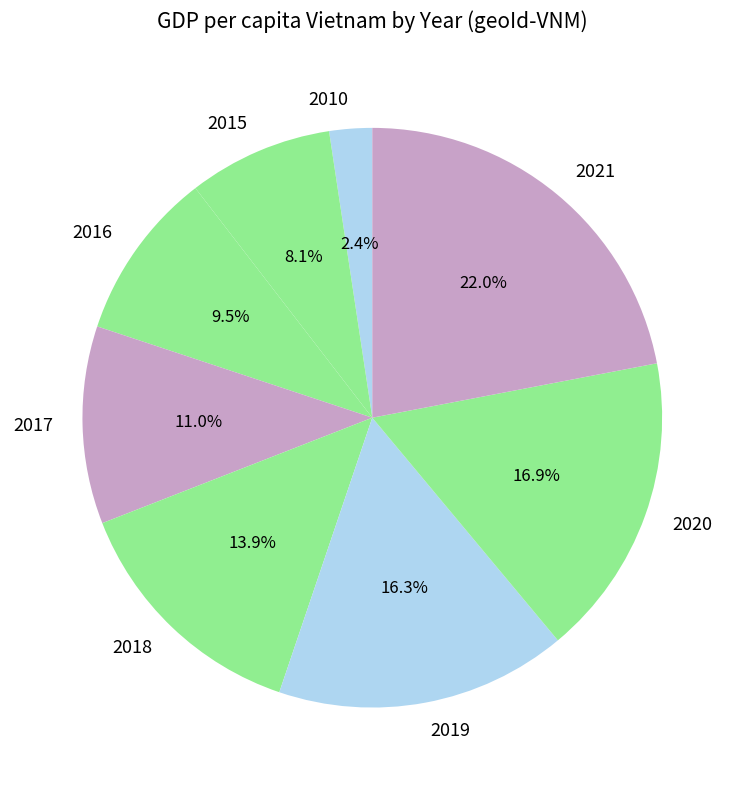

Rank the categories by value from lowest to highest.

2010, 2015, 2016, 2017, 2018, 2019, 2020, 2021